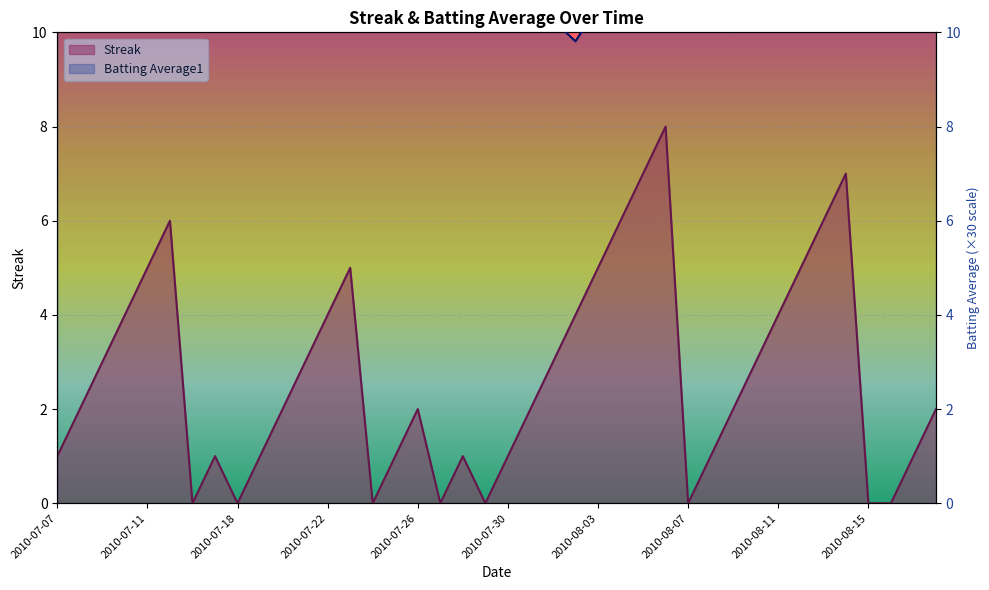

Where is the first local minimum for Batting Average1?

2010-07-11